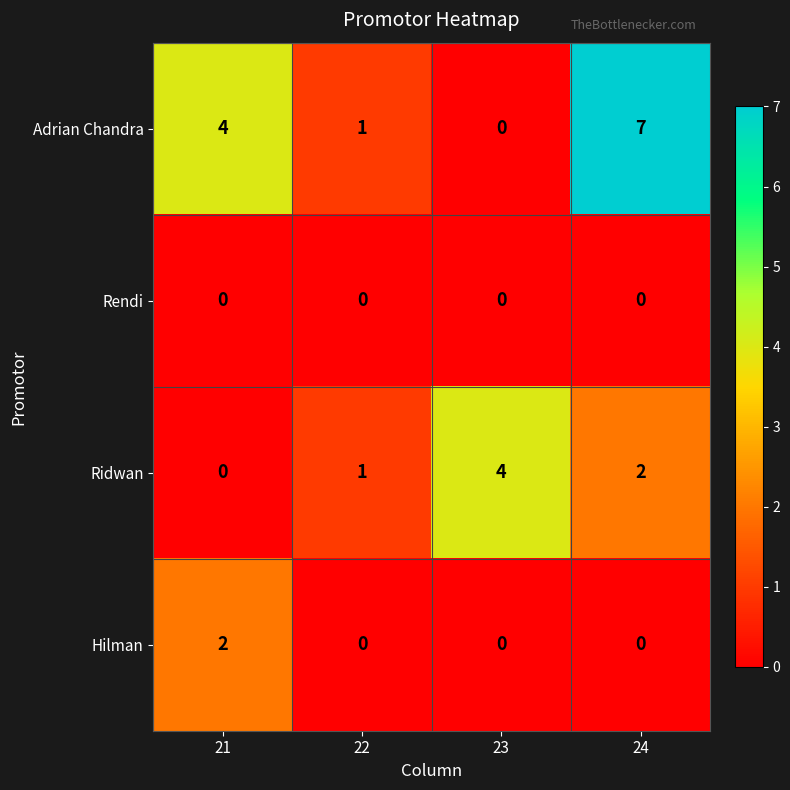

Which series has the widest spread of values?

Adrian Chandra